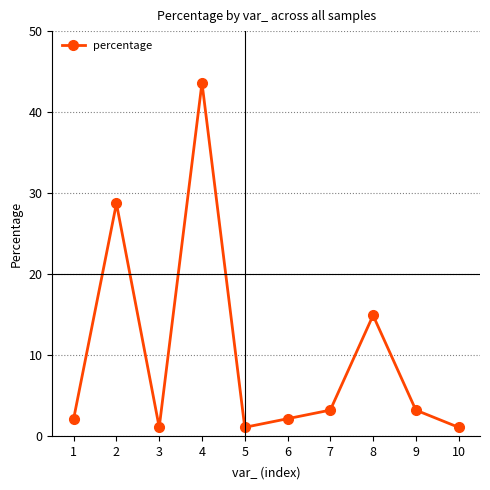

What is the minimum value shown in the chart?

1.1